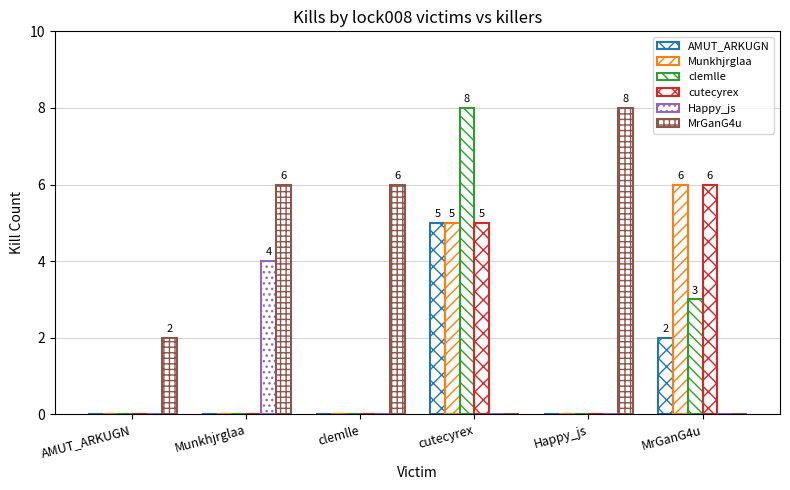

Reading left to right, list all the values displayed in this chart.

AMUT_ARKUGN: 0	0	0	5	0	2
Munkhjrglaa: 0	0	0	5	0	6
clemlle: 0	0	0	8	0	3
cutecyrex: 0	0	0	5	0	6
Happy_js: 0	4	0	0	0	0
MrGanG4u: 2	6	6	0	8	0